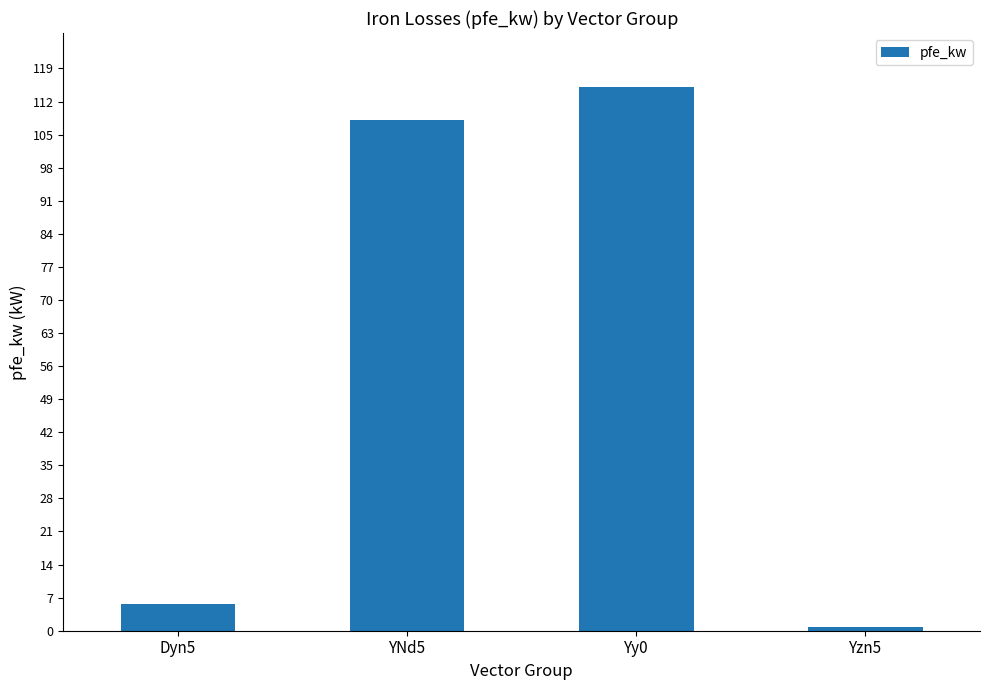

Reading left to right, what are all the values shown in this chart?

5.7	108.0	115.0	0.8